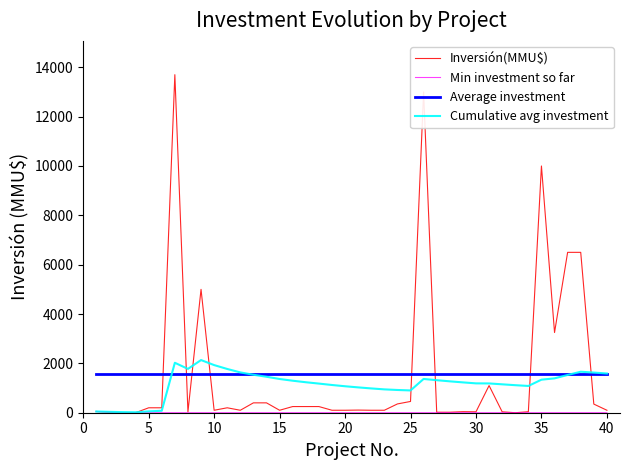

What is the difference between the maximum and minimum values in the Cumulative avg investment series?

2116.1